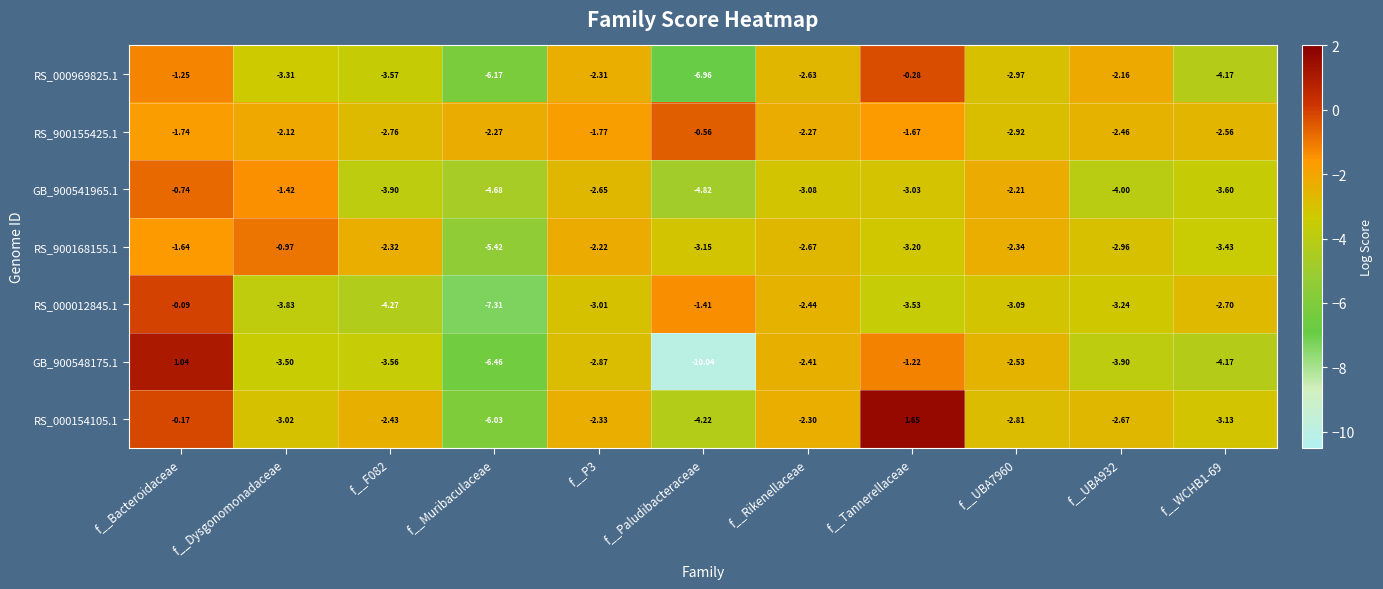

At which label does GB_900548175.1 first exceed -3?

f__Bacteroidaceae